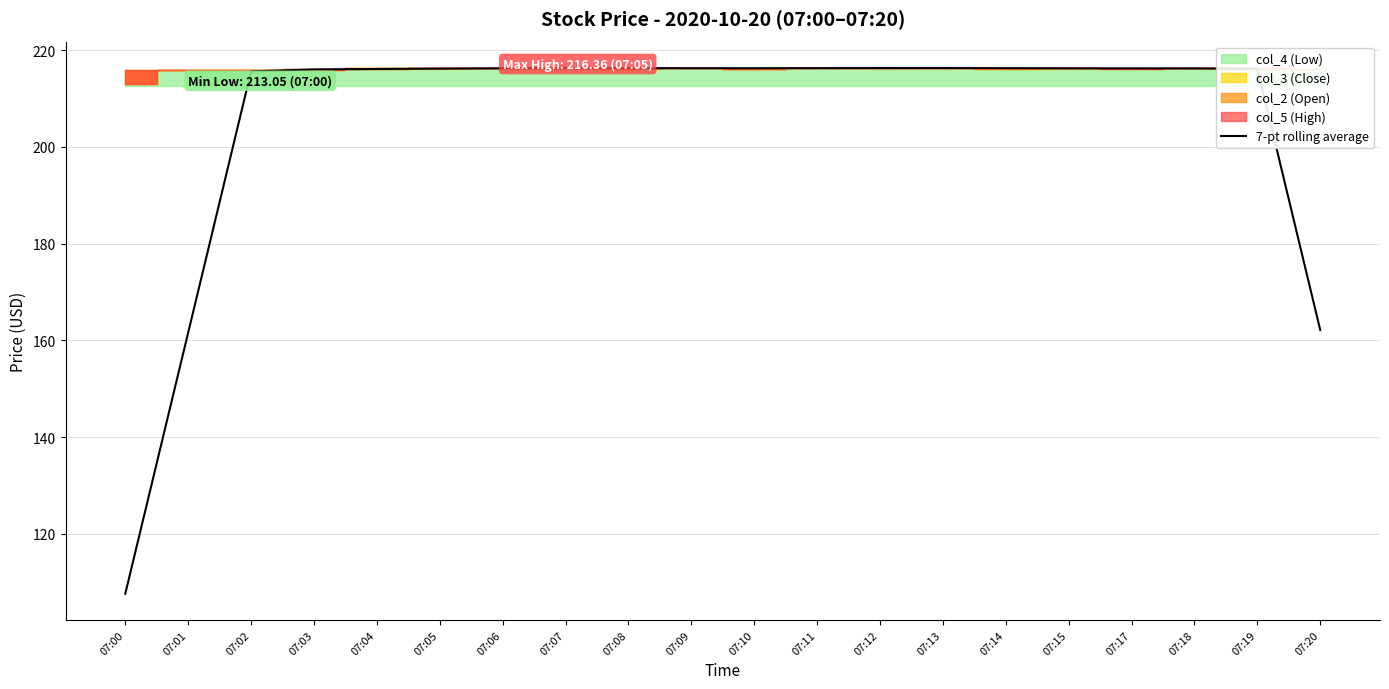

What is the difference between the maximum and second lowest values?

54.7